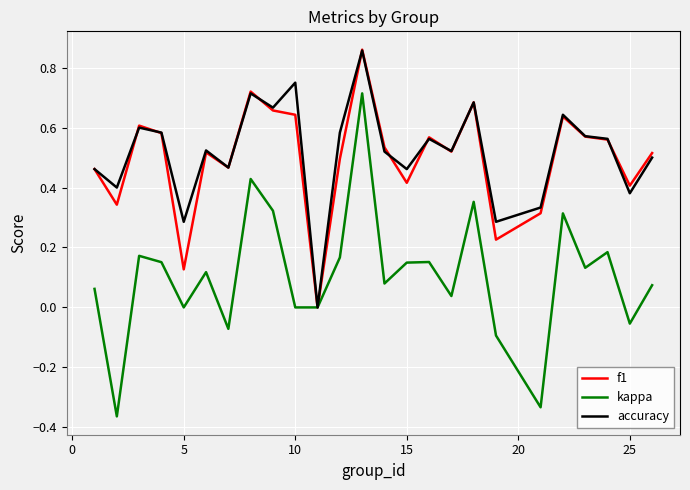

Which series has the largest total across all categories?

accuracy